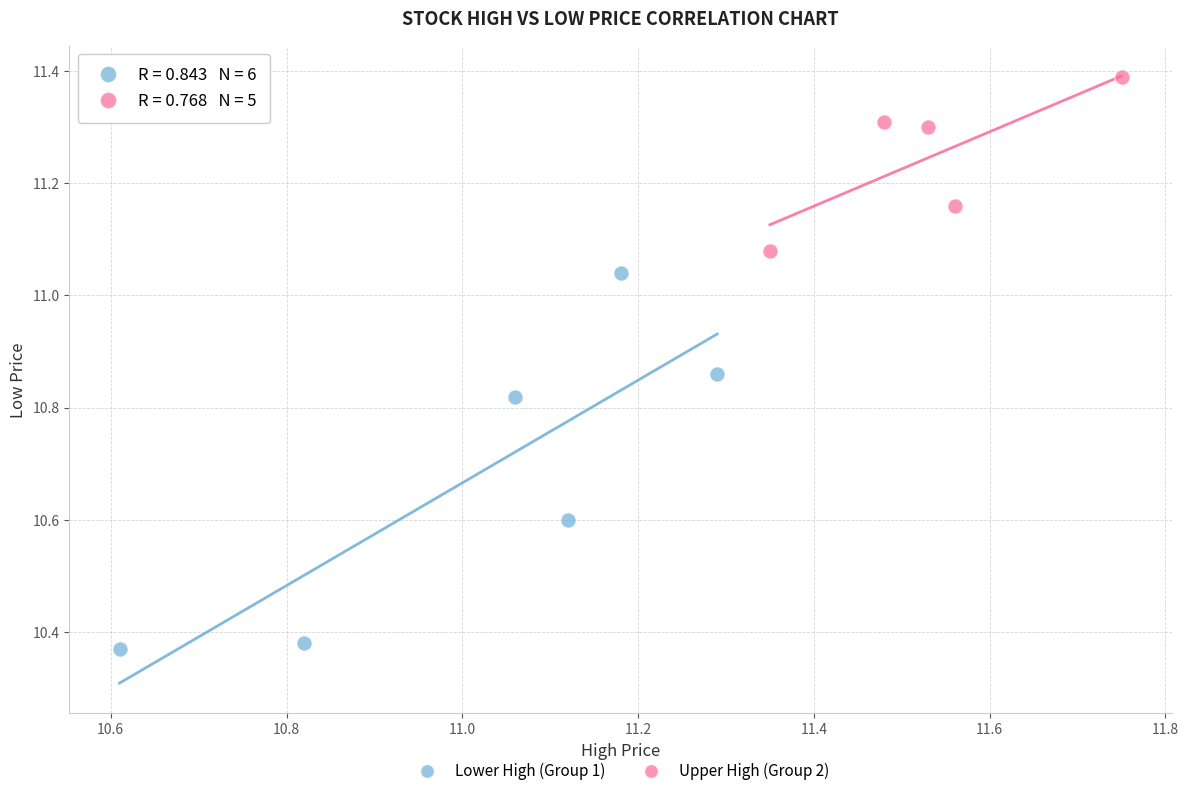

Which series contains the lowest Y value?

Lower High (Group 1)